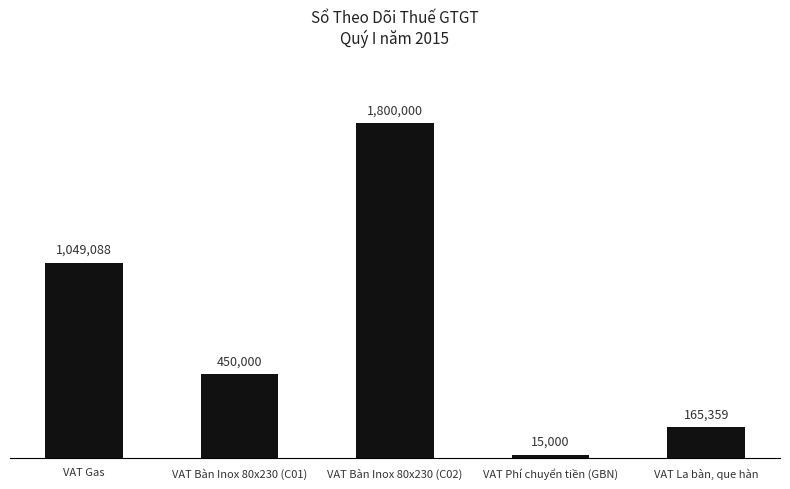

Reading left to right, what are all the values shown in this chart?

VAT Gas=1049088	VAT Bàn Inox 80x230 (C01)=450000	VAT Bàn Inox 80x230 (C02)=1800000	VAT Phí chuyển tiền (GBN)=15000	VAT La bàn, que hàn=165359